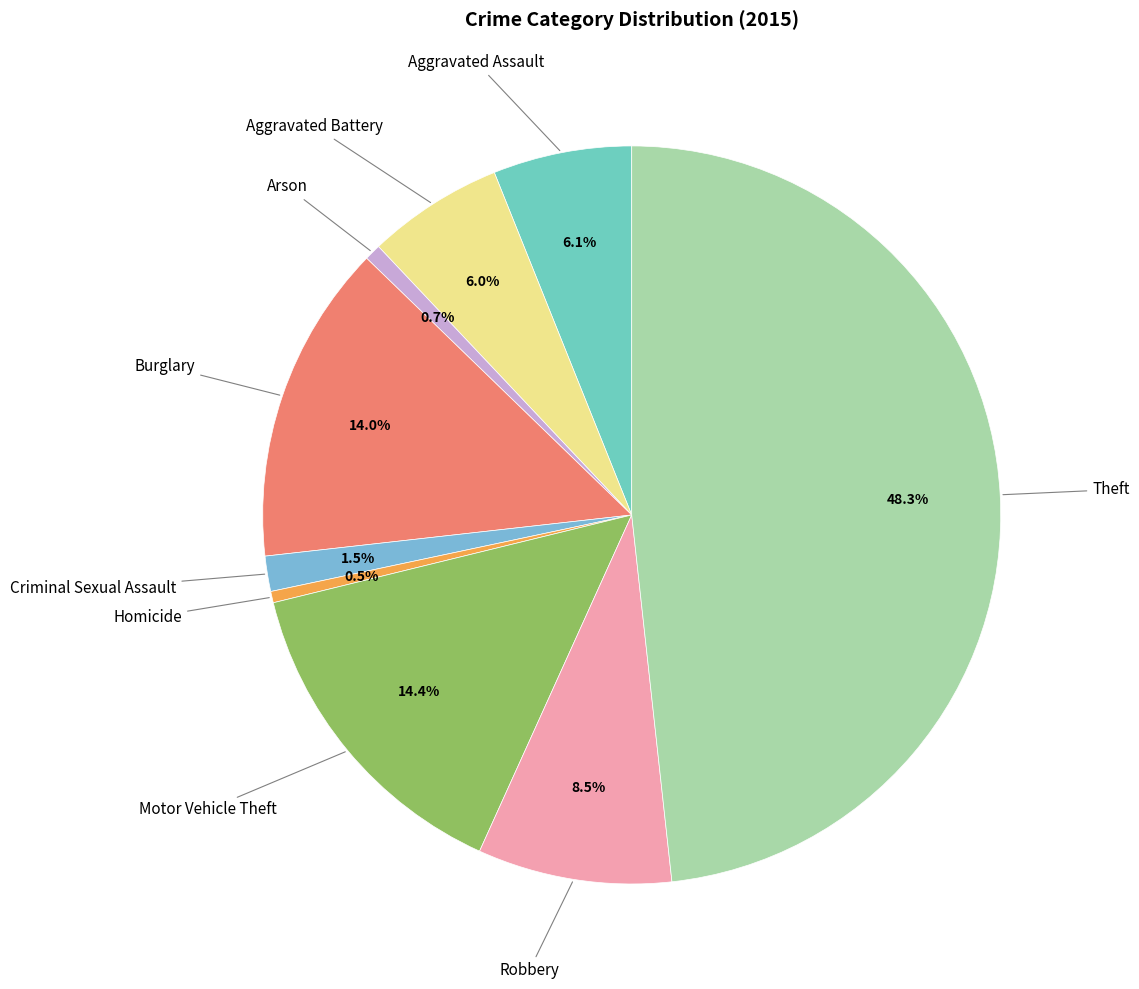

What is the largest slice in the pie chart?

Theft